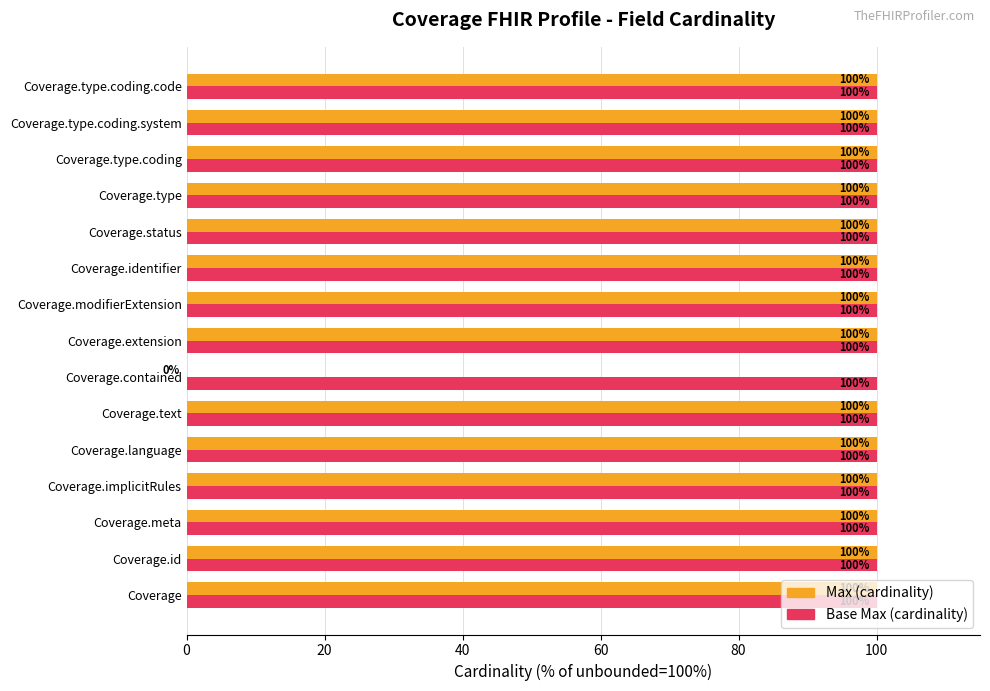

Which series has the largest total across all categories?

Base Max (cardinality)